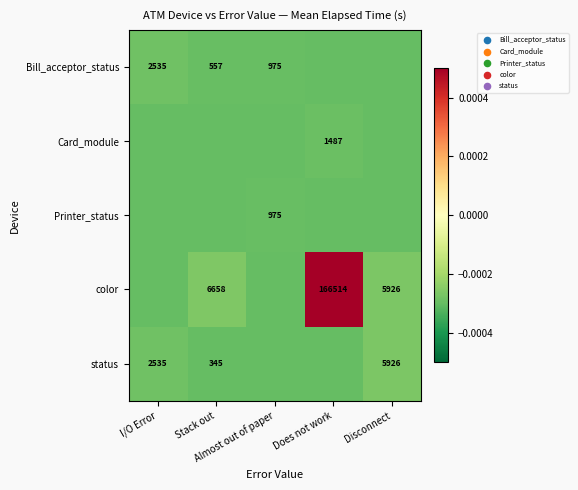

The color series shows -0.0 at Almost out of paper. True or false?

False